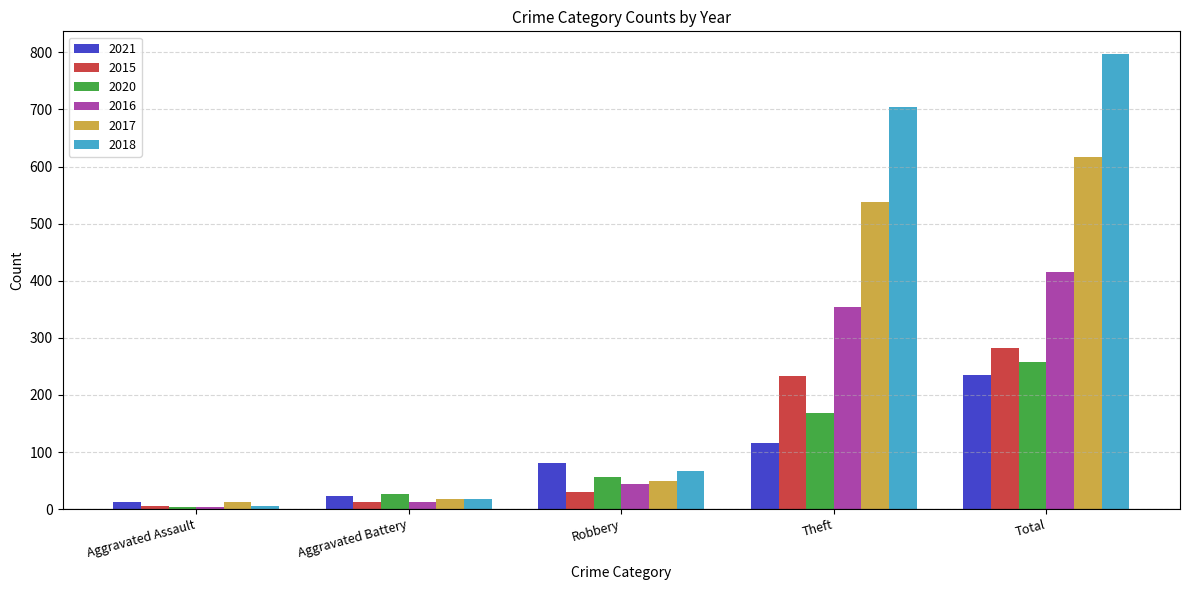

List the series in order of their peak value, lowest first.

2021, 2020, 2015, 2016, 2017, 2018